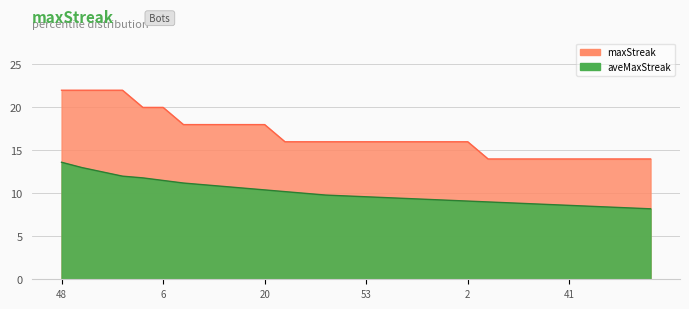

List the labels in order of value, smallest first.

65, 60, 59, 46, 41, 40, 38, 28, 19, 66, 58, 57, 55, 53, 50, 44, 43, 17, 2, 63, 52, 45, 24, 20, 51, 6, 48, 25, 18, 10